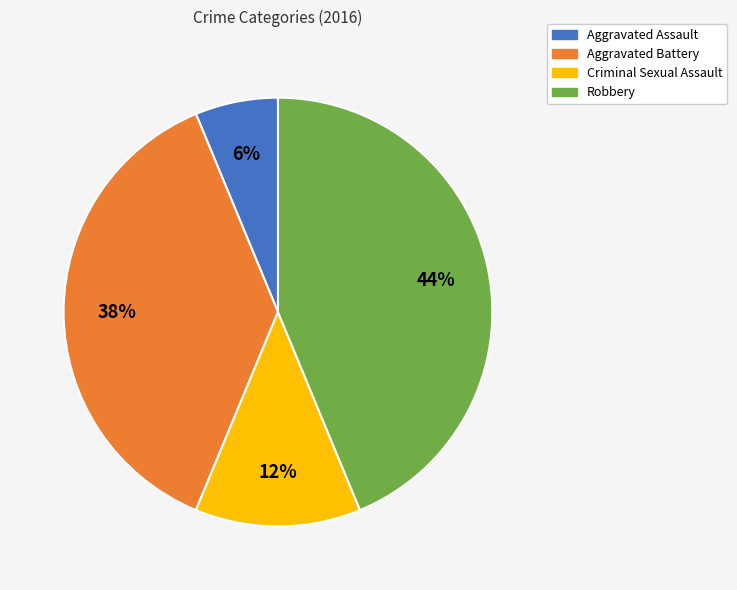

Which category has the biggest portion of the pie?

Robbery